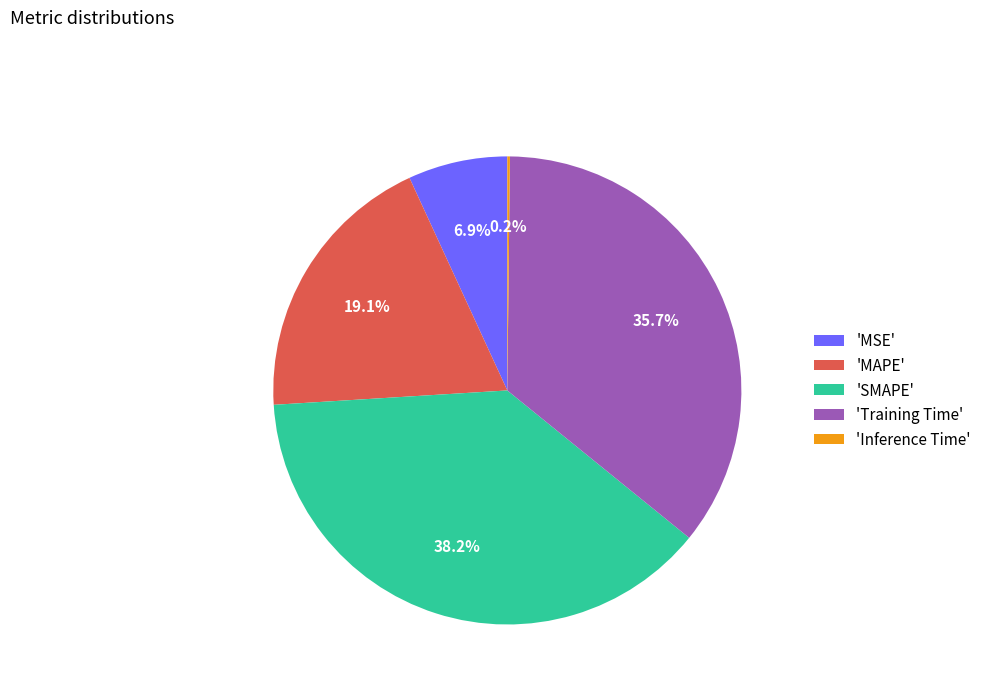

How much of the chart is everything except 'SMAPE'?

61.8%